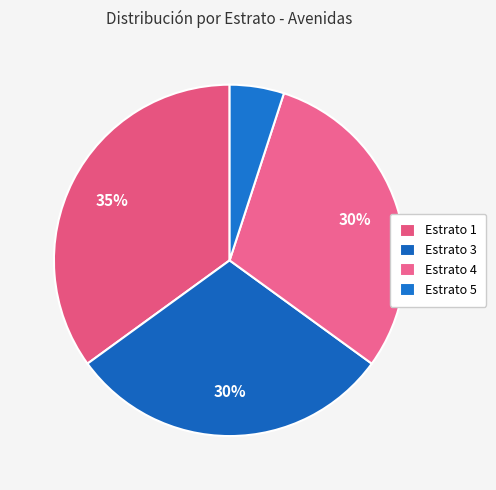

Count the number of slices in the pie.

4